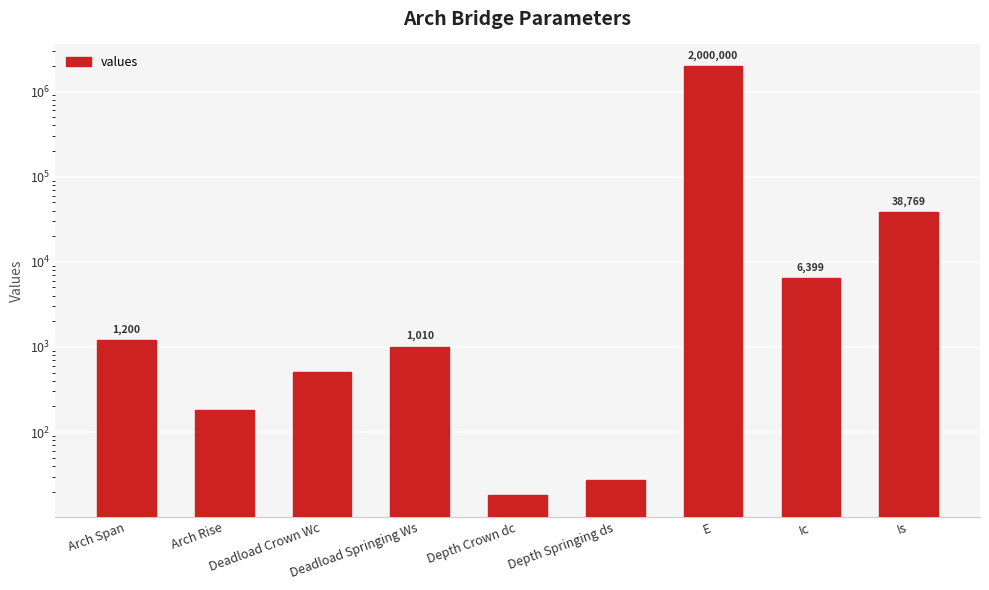

Reading left to right, list all the values displayed in this chart.

1200.0	180.0	505.0	1010.0	18.0	27.0	2000000.0	6399.0	38769.1